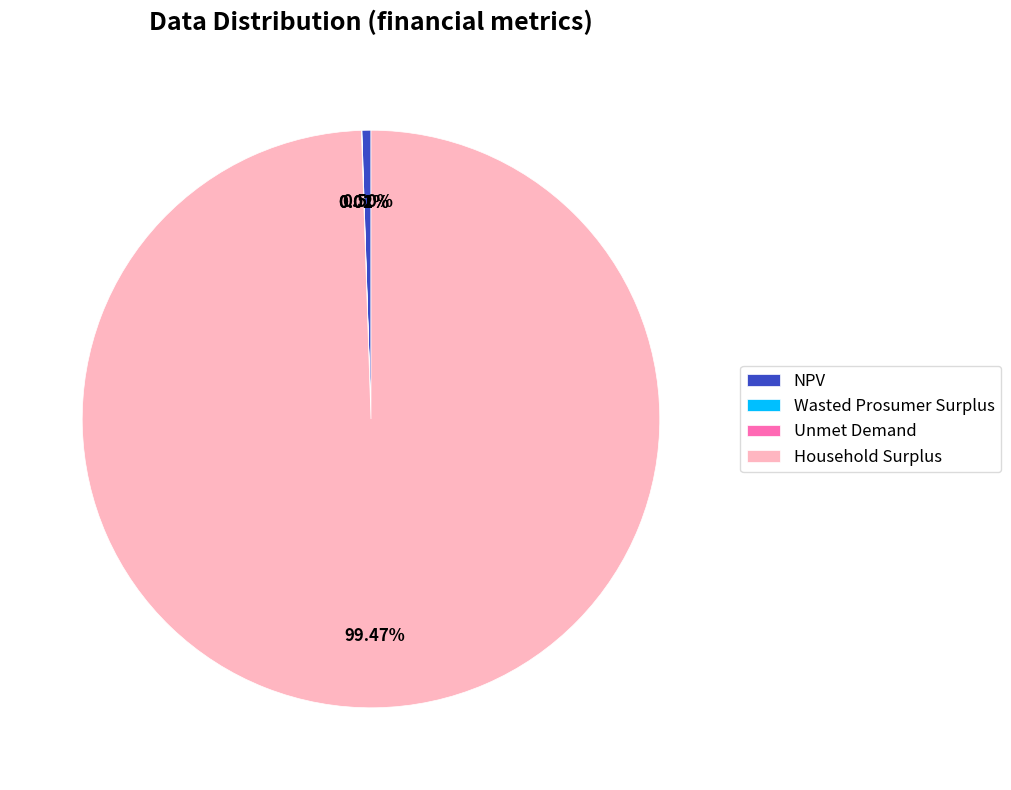

What percentage is the Household Surplus slice, to the nearest percent?

99%